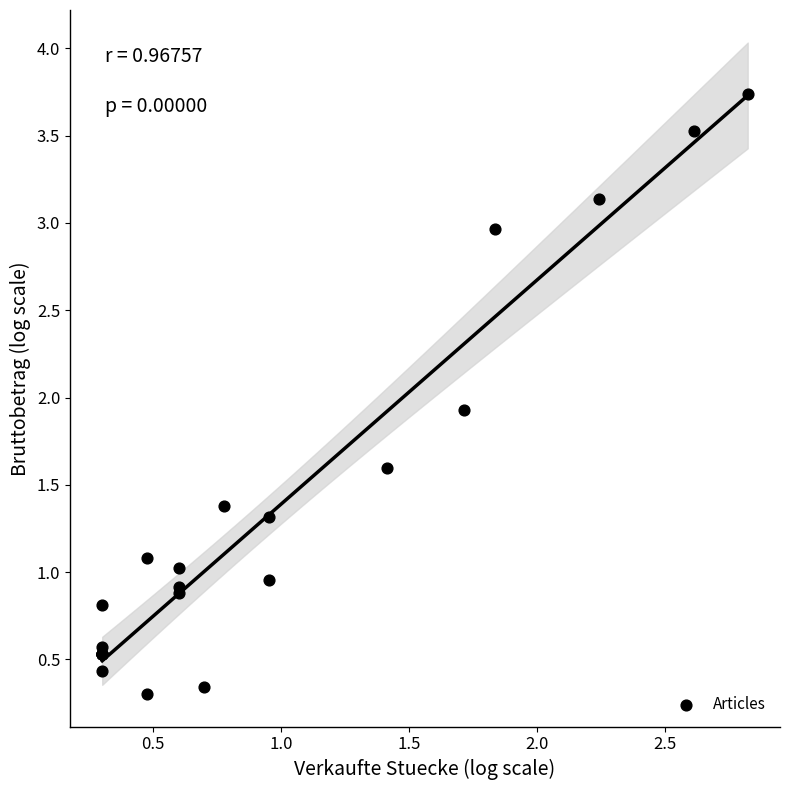

What Y value in the scatter plot is closest to 2?

1.9